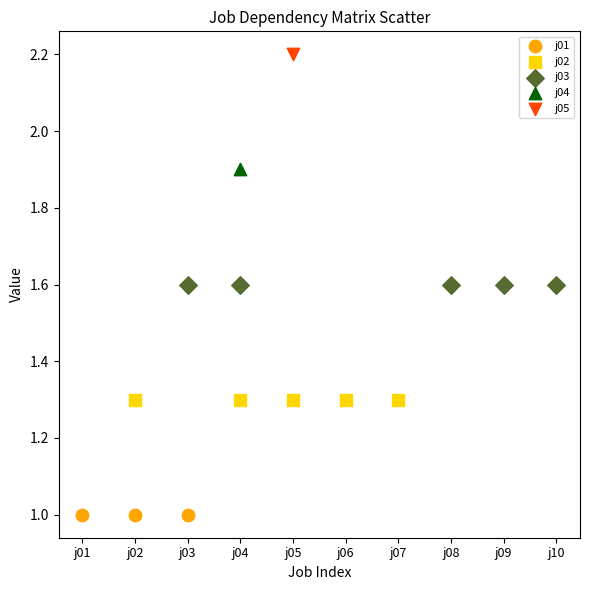

What are all the series names shown in the legend?

j01, j02, j03, j04, j05